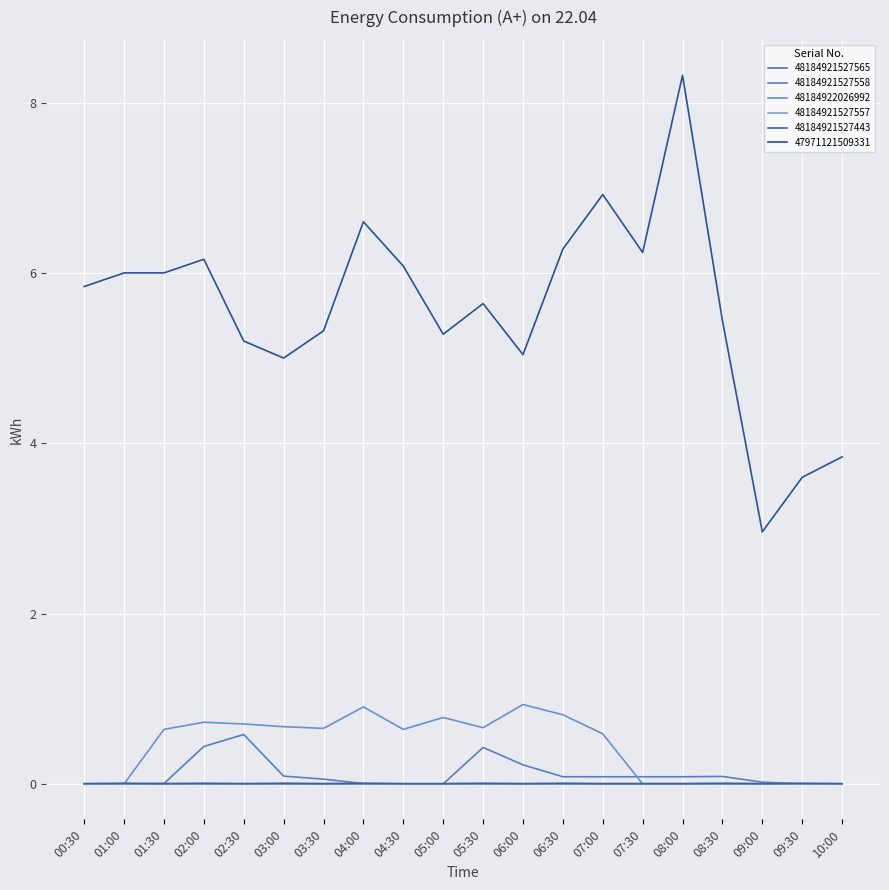

Does the chart display data point markers on the line(s)?

No